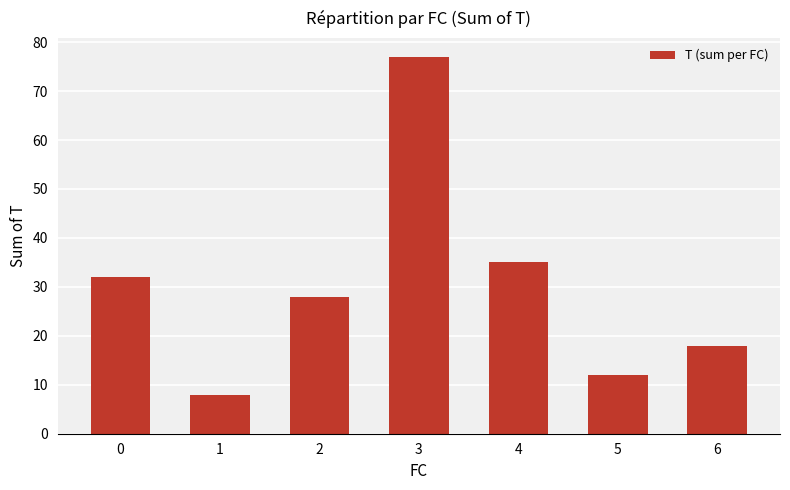

Are the bars grouped side by side (vs. stacked)?

No